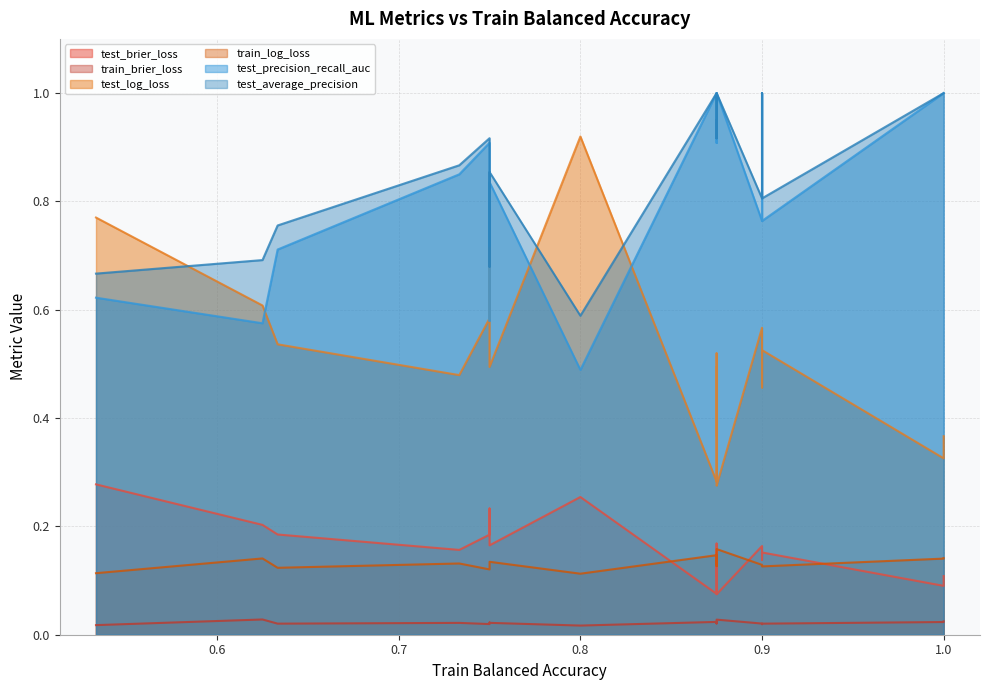

List the series in order of their peak value, highest first.

test_precision_recall_auc, test_average_precision, test_log_loss, test_brier_loss, train_log_loss, train_brier_loss